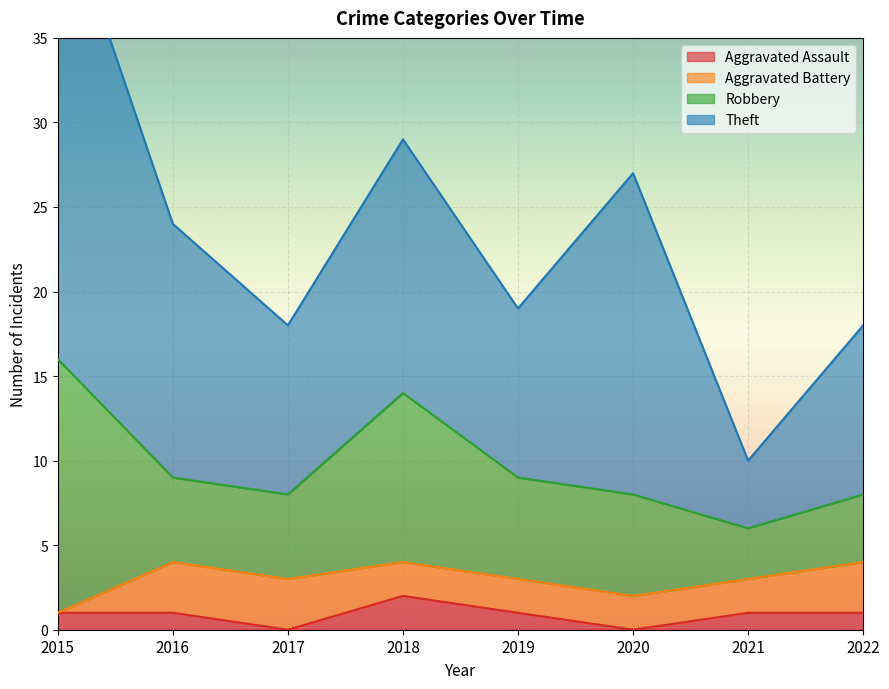

Reading left to right, extract all data points from this chart.

Aggravated Assault: 1	1	0	2	1	0	1	1
Aggravated Battery: 0	3	3	2	2	2	2	3
Robbery: 15	5	5	10	6	6	3	4
Theft: 28	15	10	15	10	19	4	10